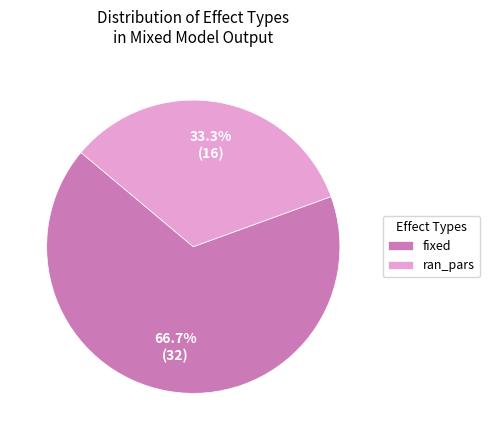

Approximately how many times larger is the value at fixed compared to ran_pars?

2.0